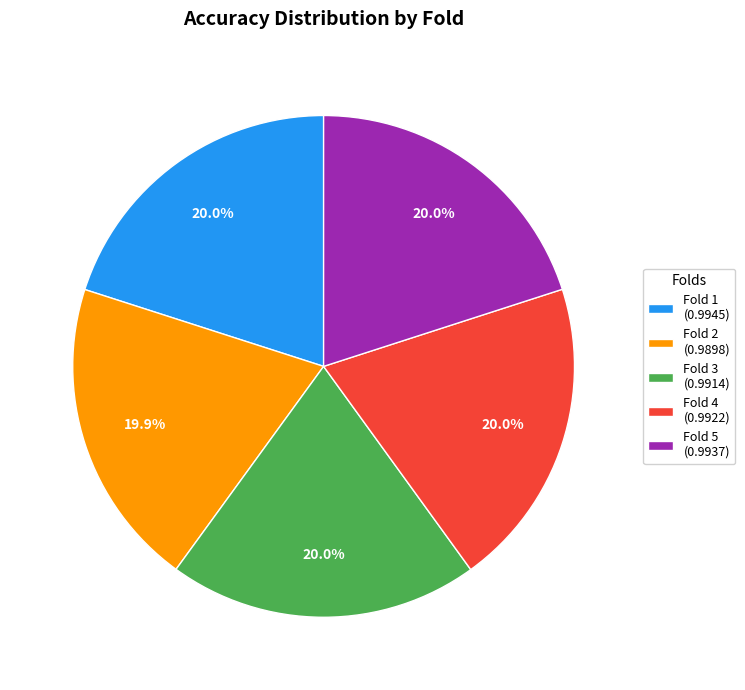

Count the number of slices in the pie.

5